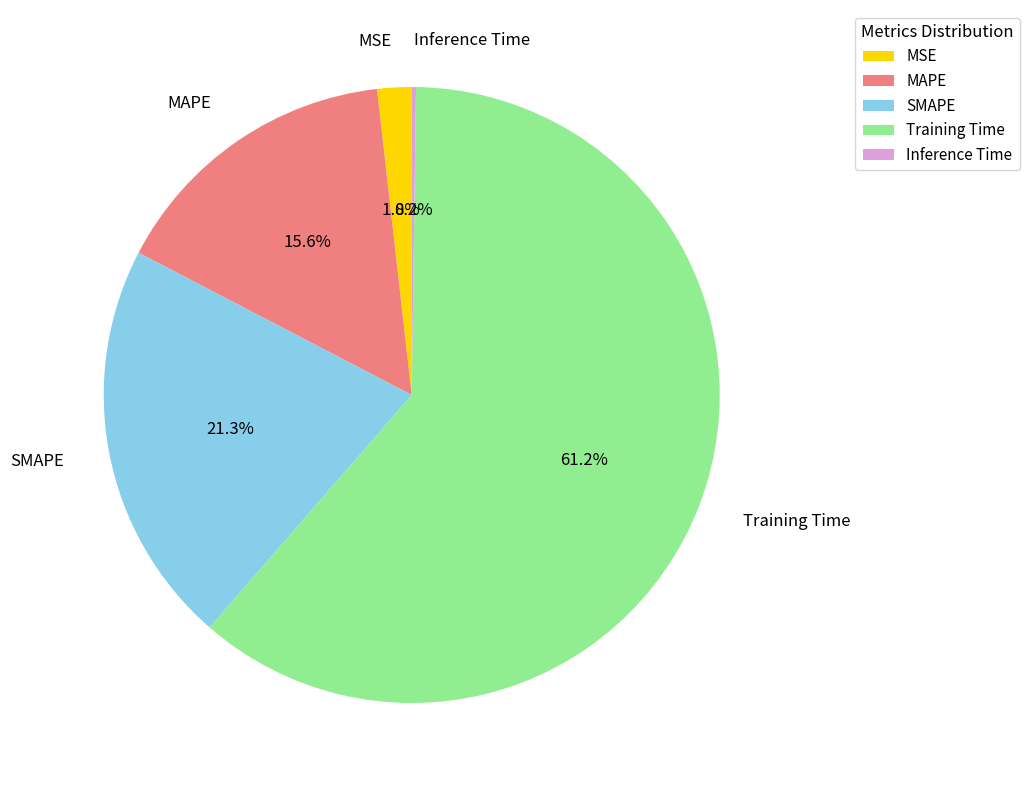

Does any single category account for the majority?

Yes